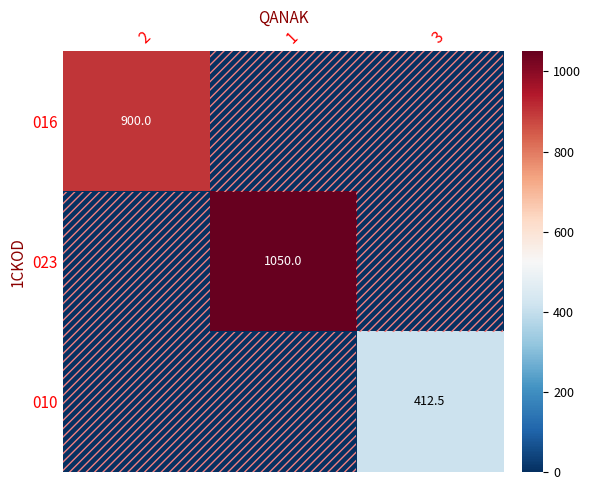

At how many categories does at least one series exceed 52?

3